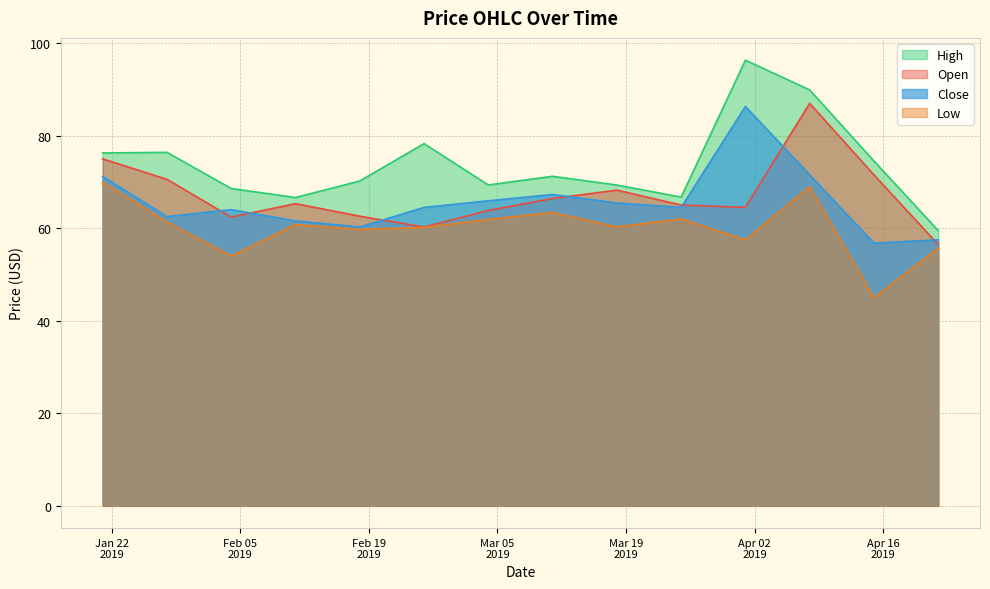

Which series has the largest total across all categories?

High